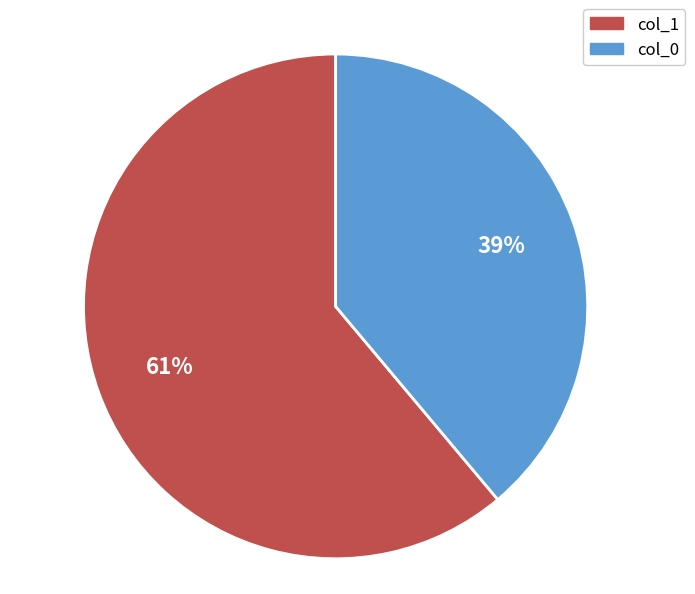

To the nearest percent, what is the difference between the largest and smallest slice percentages?

22%